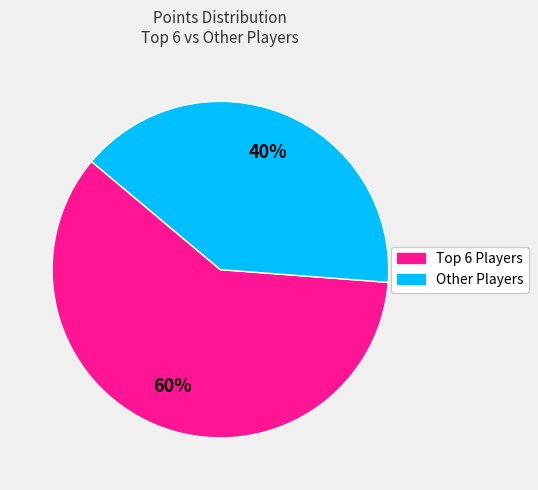

Count the number of slices in the pie.

2